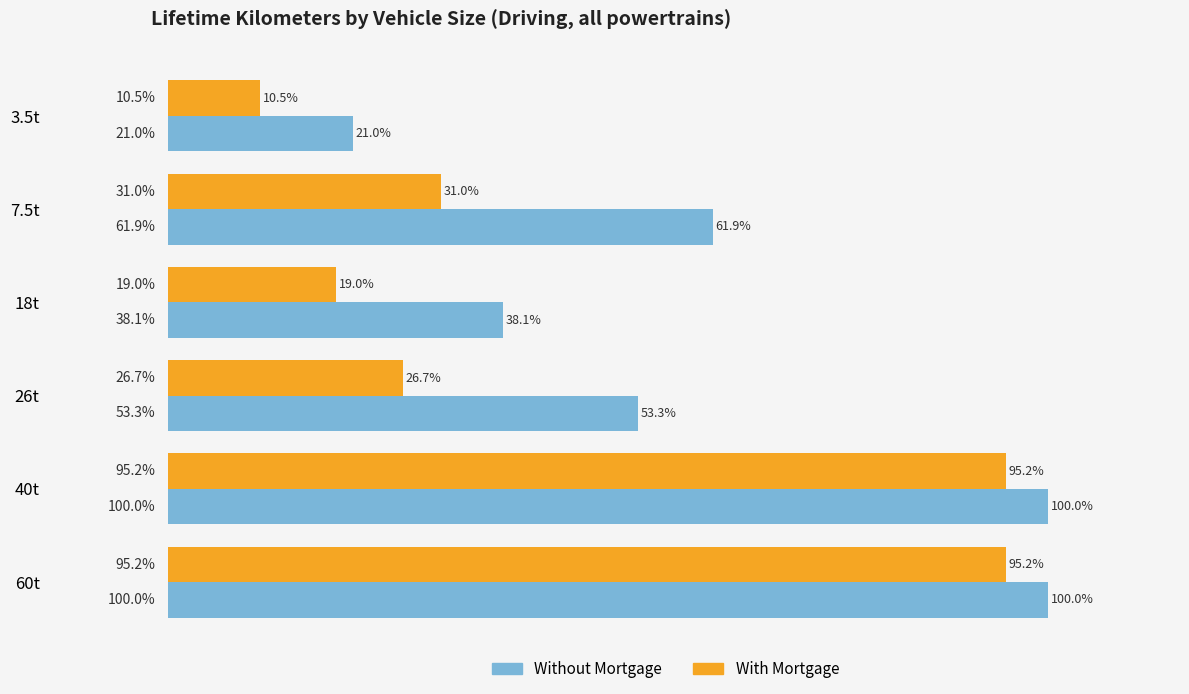

Which series has the largest total across all categories?

Without Mortgage